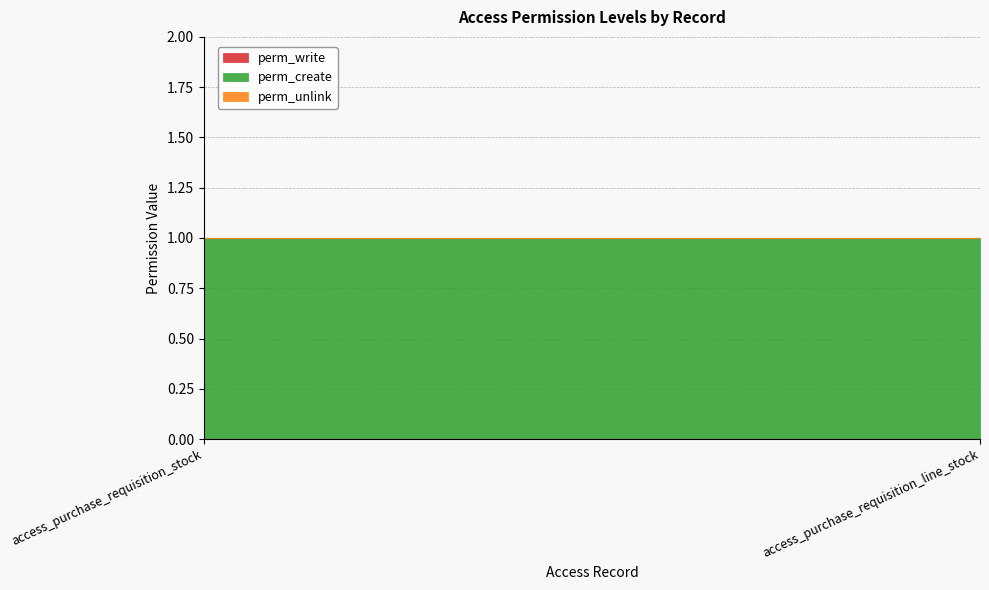

What position from the right is access_purchase_requisition_stock?

2